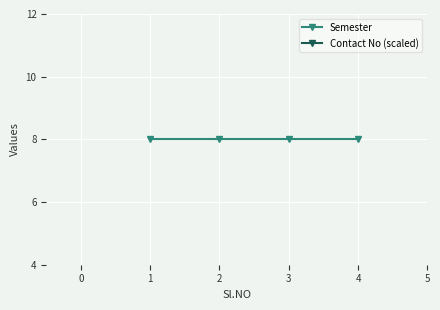

What are all the series names shown in the legend?

Semester, Contact No (scaled)